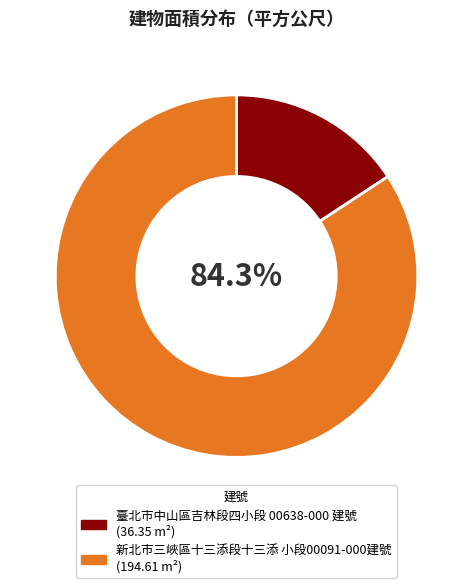

Count the number of slices in the pie.

2